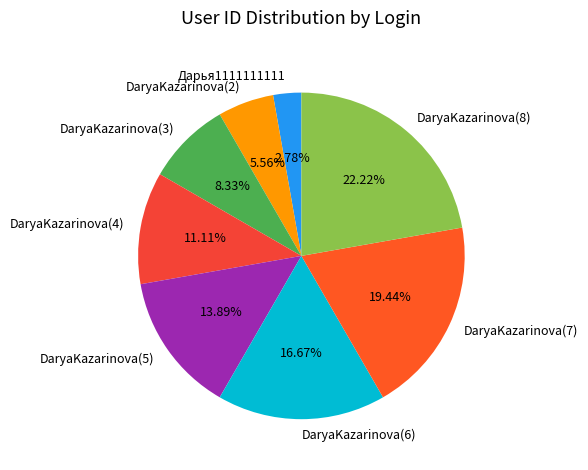

Combined, do DaryaKazarinova(8) and DaryaKazarinova(2) account for over 50%?

No